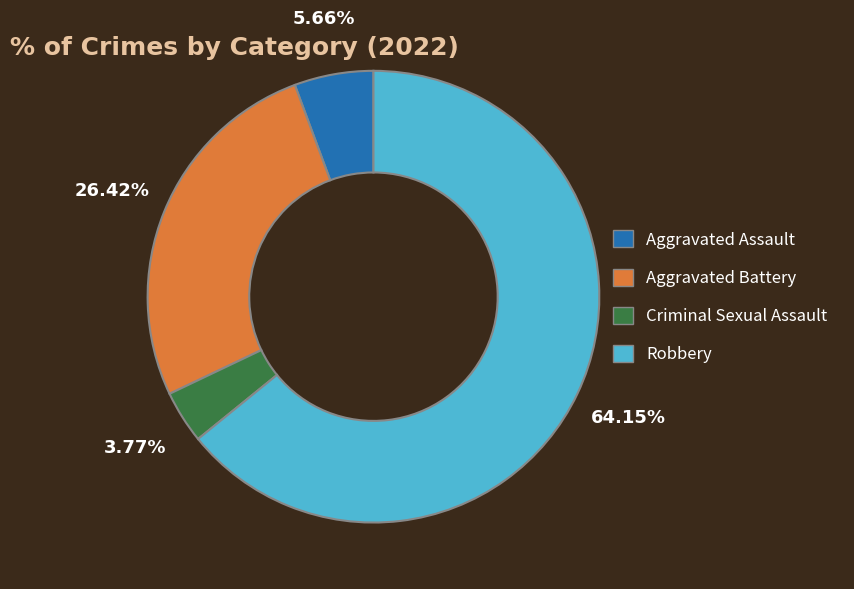

Which category has the smallest portion of the pie?

Criminal Sexual Assault